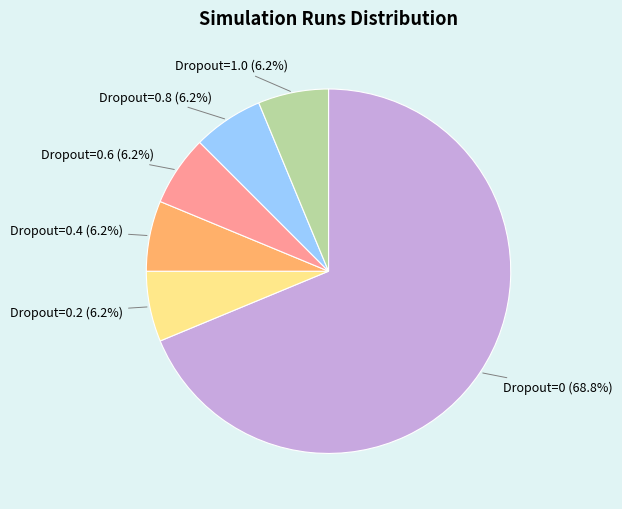

Which category has the biggest portion of the pie?

Dropout=0